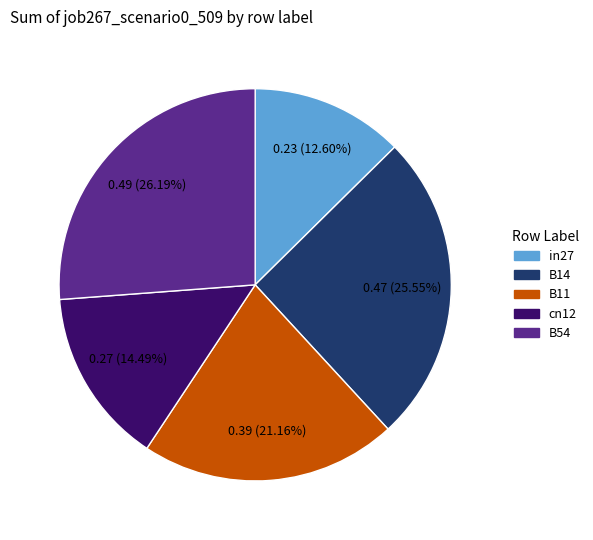

To the nearest percent, what is the difference between the largest and smallest slice percentages?

14%